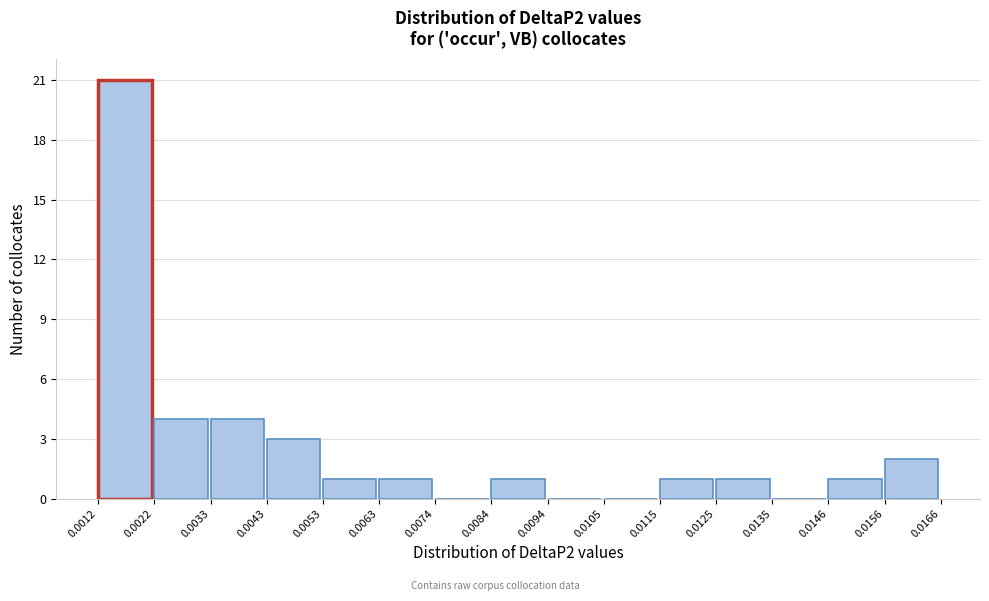

Reading left to right, transcribe this chart: for each bar, give the range it covers on the x-axis and its height. The values are not printed on the chart, so give them approximately, as read against the axis.

0.0012 to 0.0022: 21
0.0022 to 0.0033: 4
0.0033 to 0.0043: 4
0.0043 to 0.0053: 3
0.0053 to 0.0063: 1
0.0063 to 0.0074: 1
0.0074 to 0.0084: 0
0.0084 to 0.0094: 1
0.0094 to 0.0105: 0
0.0105 to 0.0115: 0
0.0115 to 0.0125: 1
0.0125 to 0.0135: 1
0.0135 to 0.0146: 0
0.0146 to 0.0156: 1
0.0156 to 0.0166: 2